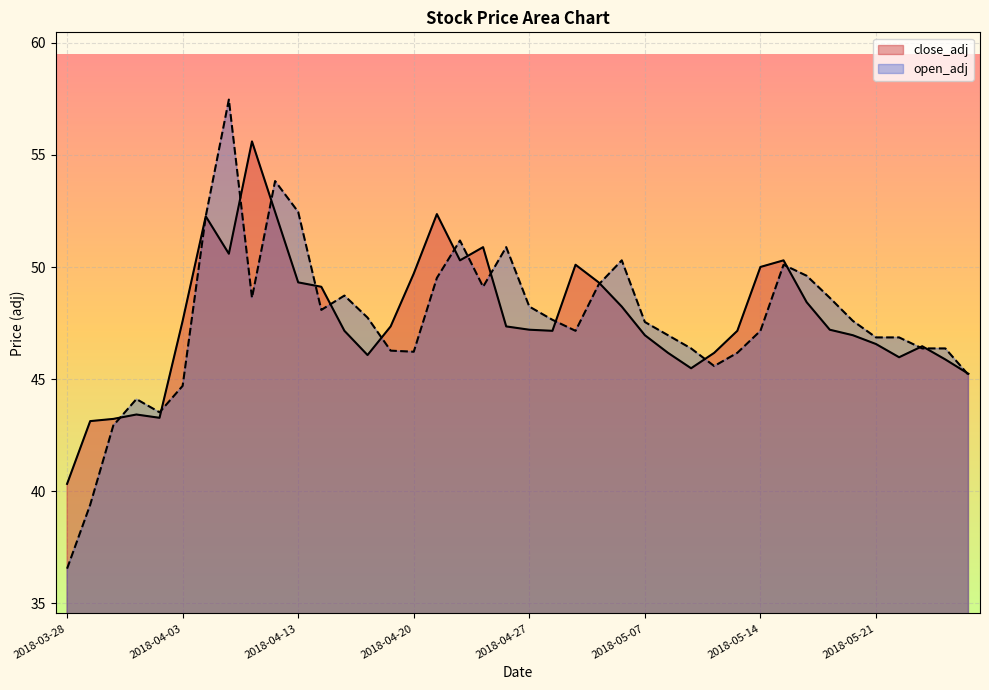

Where is the first local minimum for open_adj?

2018-04-02